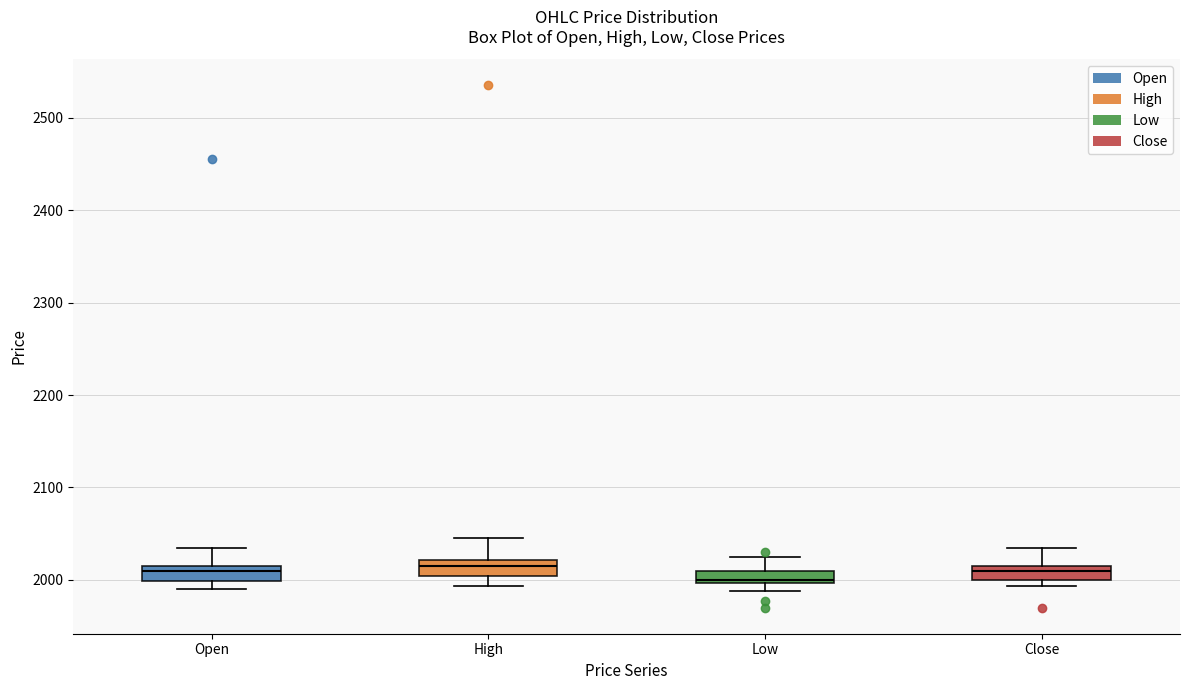

Where is the lower edge of the box for Close on the y-axis? The values are not printed on the chart, so give them approximately, as read against the axis.

2000